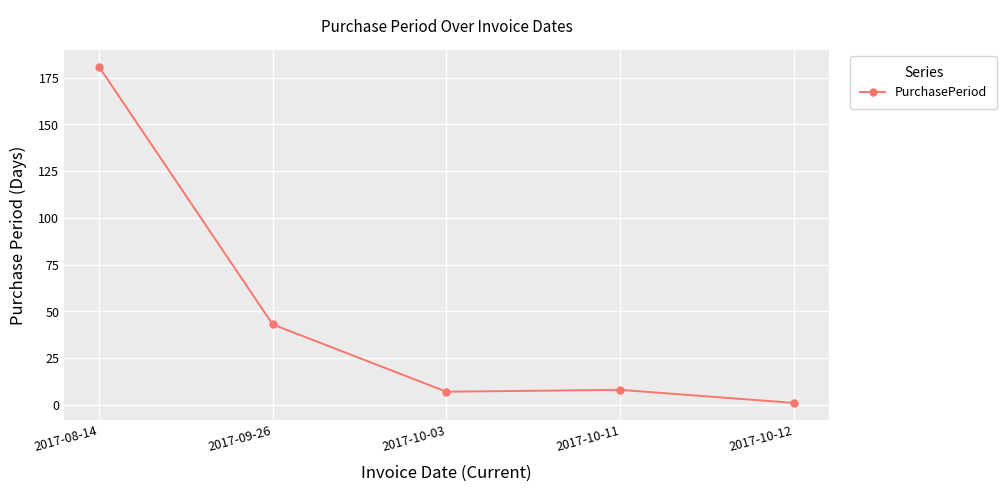

At which category does the data reach its first local valley?

2017-10-03